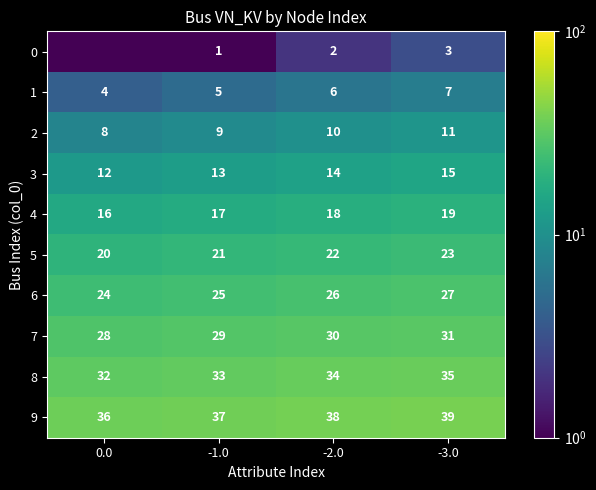

The value of 2 at -1.0 is 9.0. True or false?

True